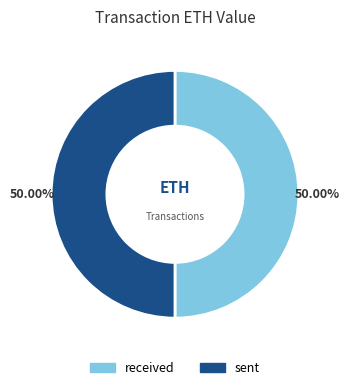

How many segments does this pie chart have?

2